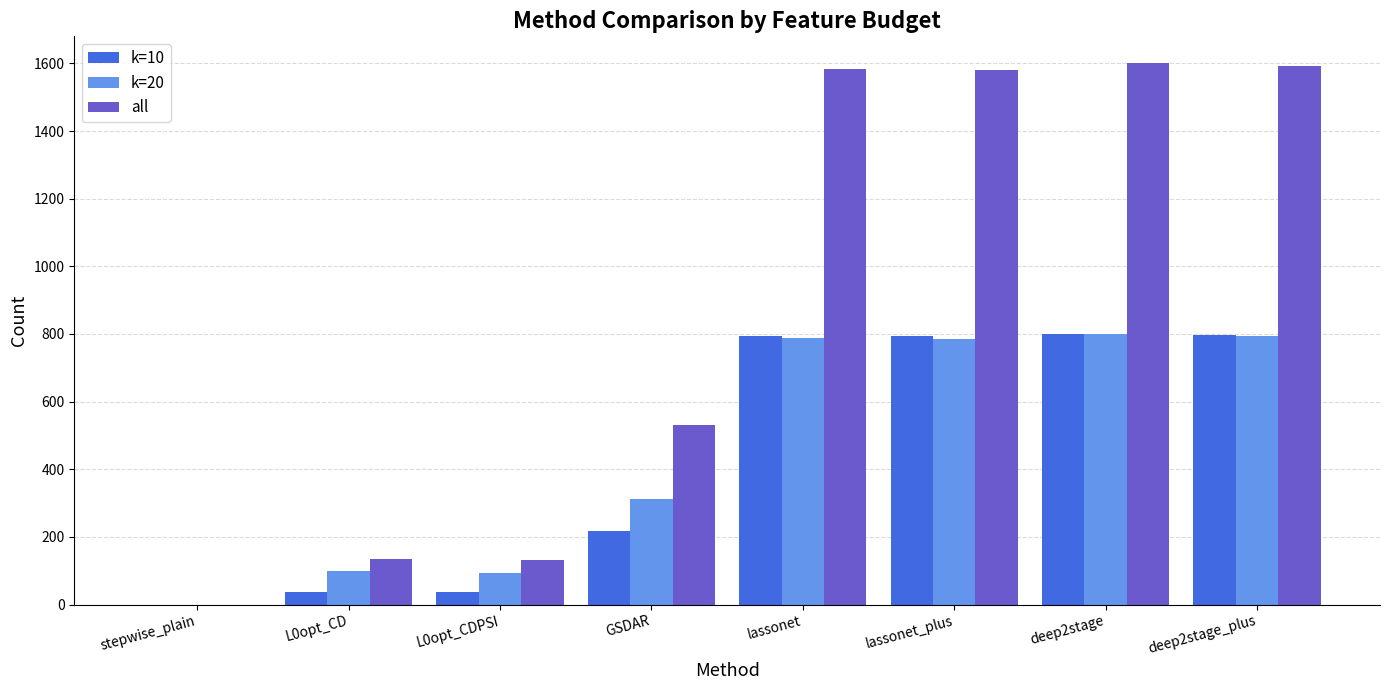

What is the sum of all k=20 values?

3671